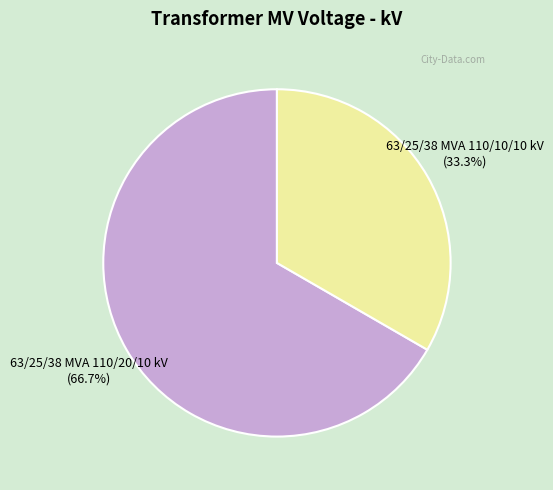

What portion of the pie excludes 63/25/38 MVA 110/10/10 kV?

66.7%